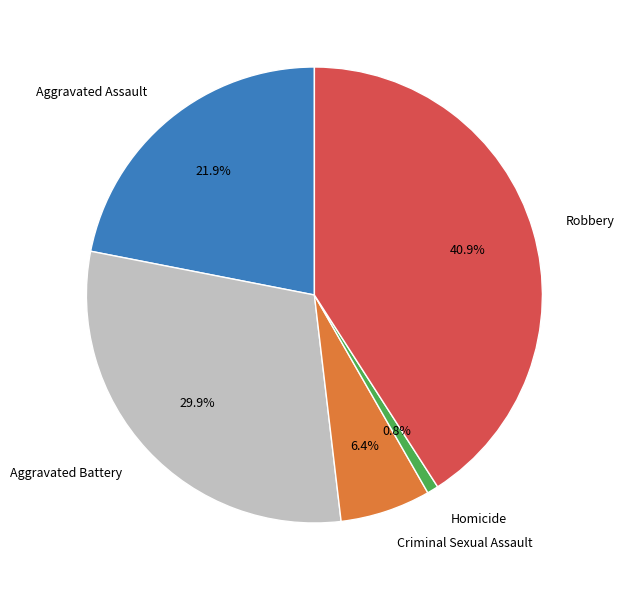

To the nearest percent, what portion does Homicide represent?

1%